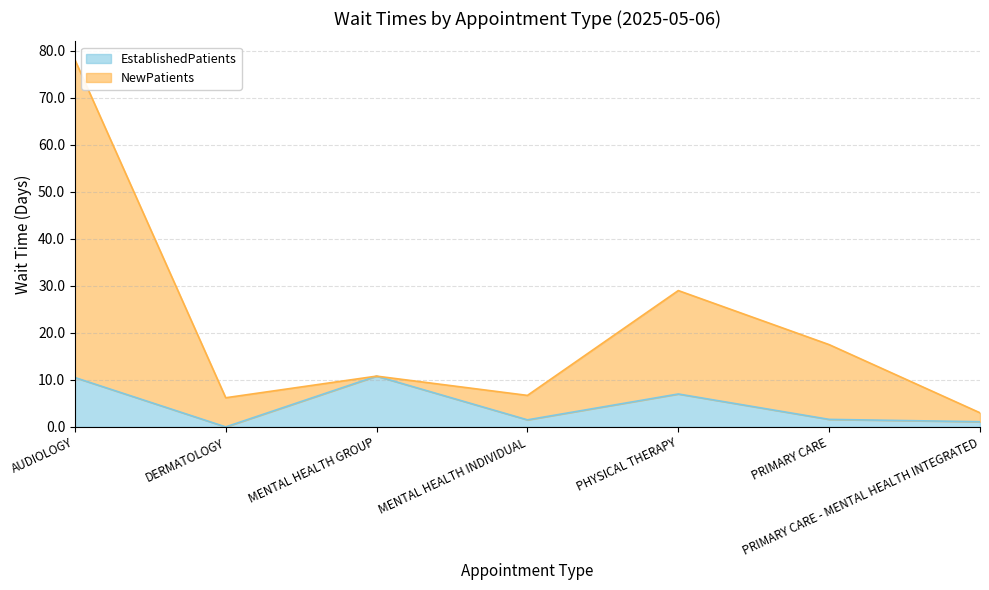

What is the greatest value displayed?

78.1